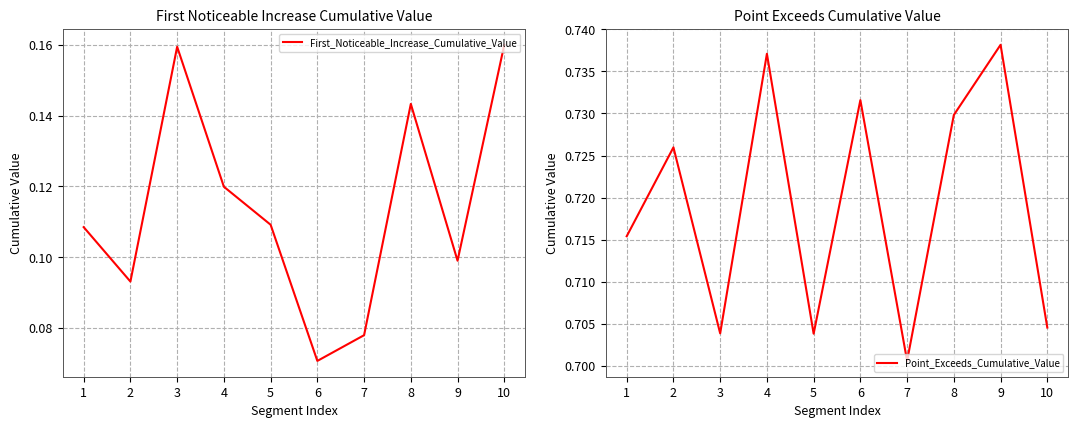

At which category does Point_Exceeds_Cumulative_Value reach its first local valley?

3